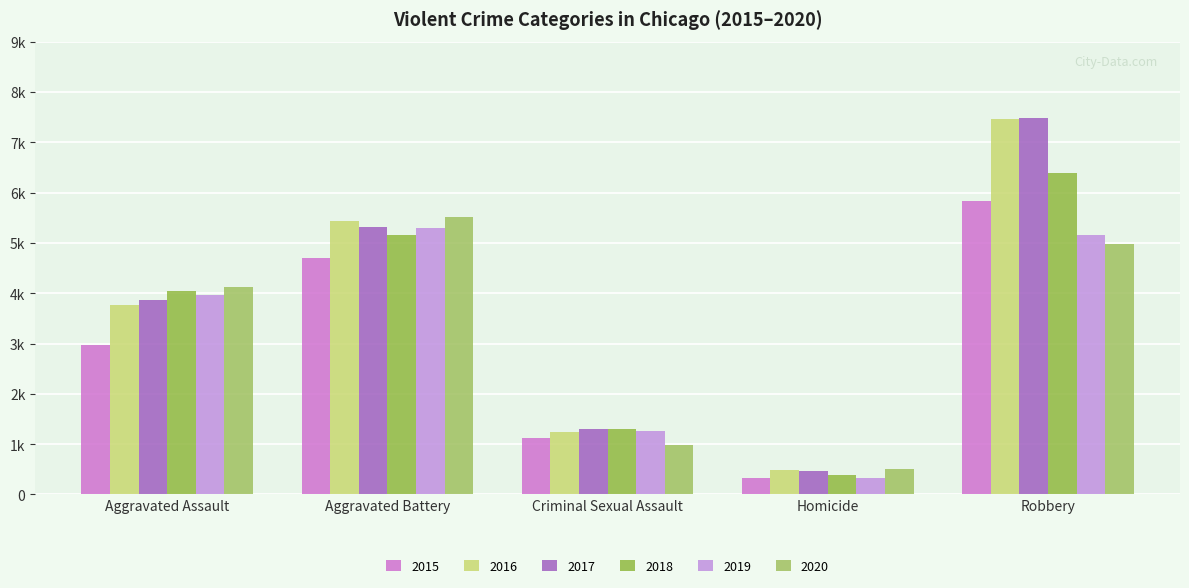

What is the average value of the 2019 series?

3203